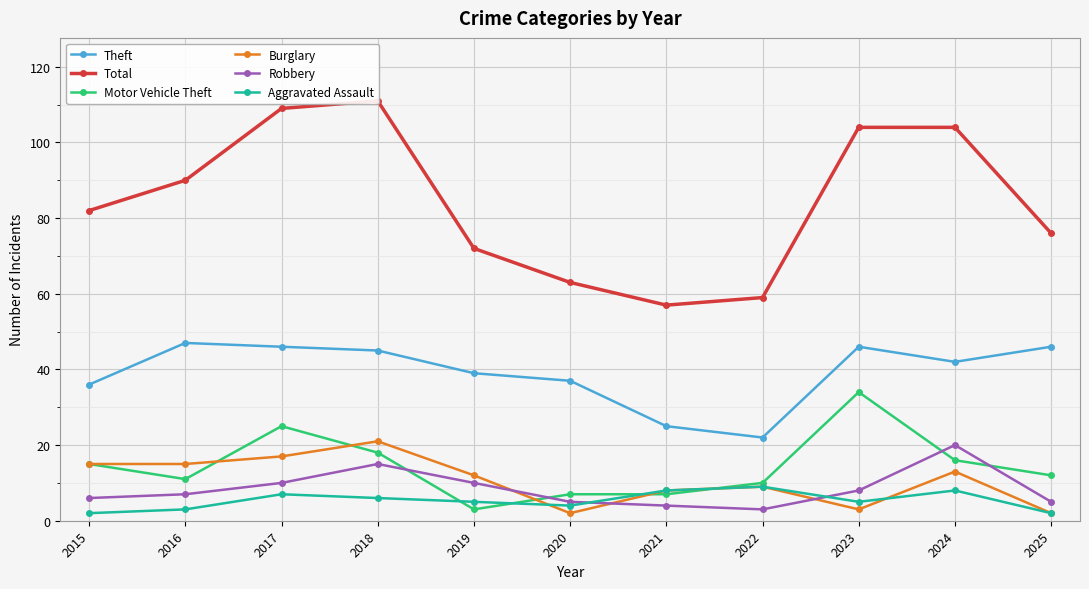

In Aggravated Assault, how many points are lower than both neighbors (excluding endpoints)?

2